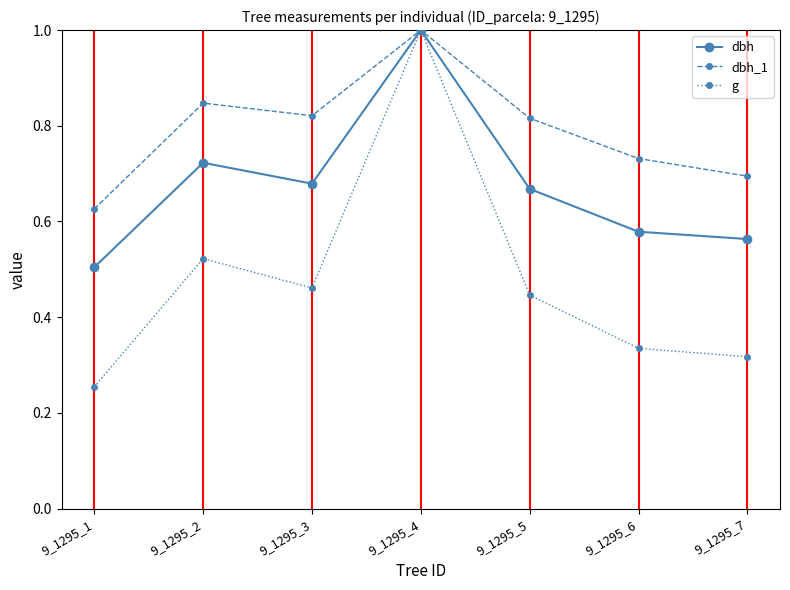

Is this an area chart (filled region under the line)?

No